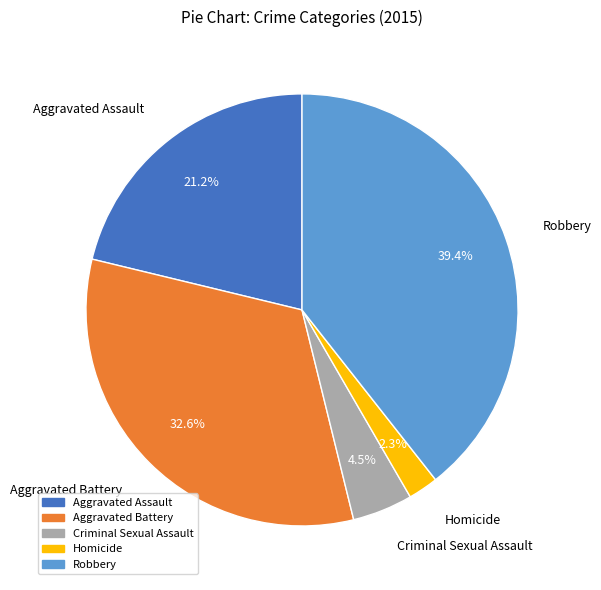

Rank the categories by value from lowest to highest.

Homicide, Criminal Sexual Assault, Aggravated Assault, Aggravated Battery, Robbery